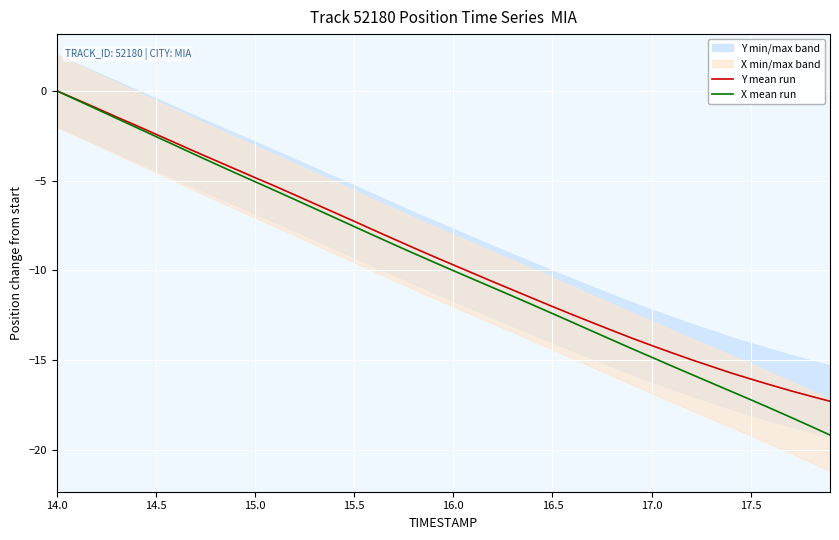

The value of Y mean run at 17.5 is -6.2. True or false?

False